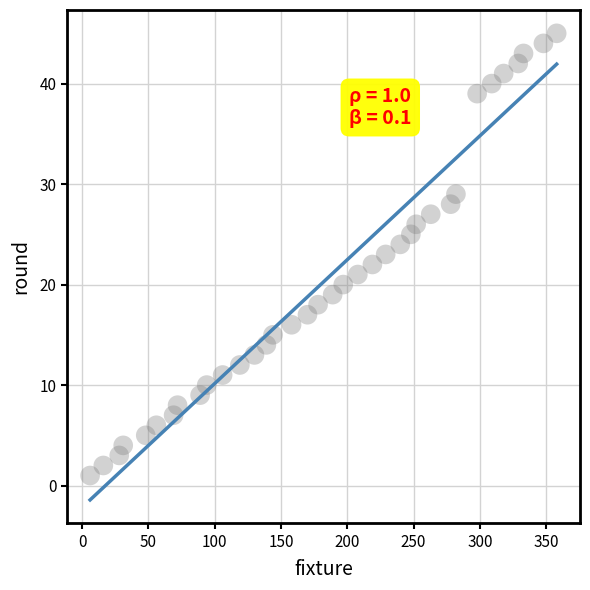

What is the range of Y values (max minus min)?

44